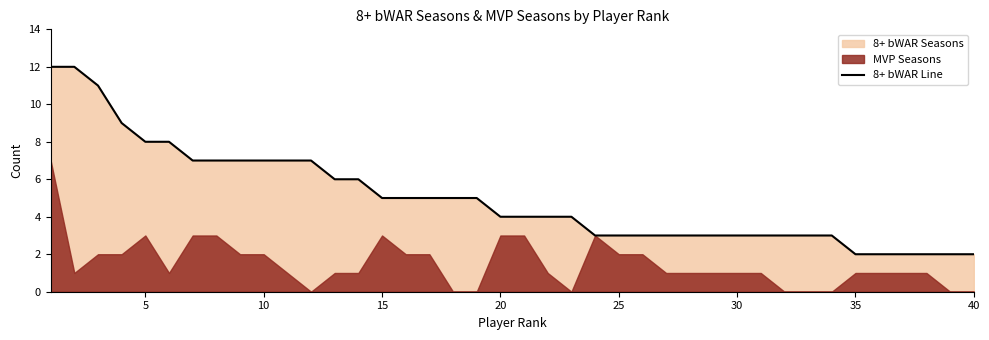

What is the change in value from 10 to 15?

-2